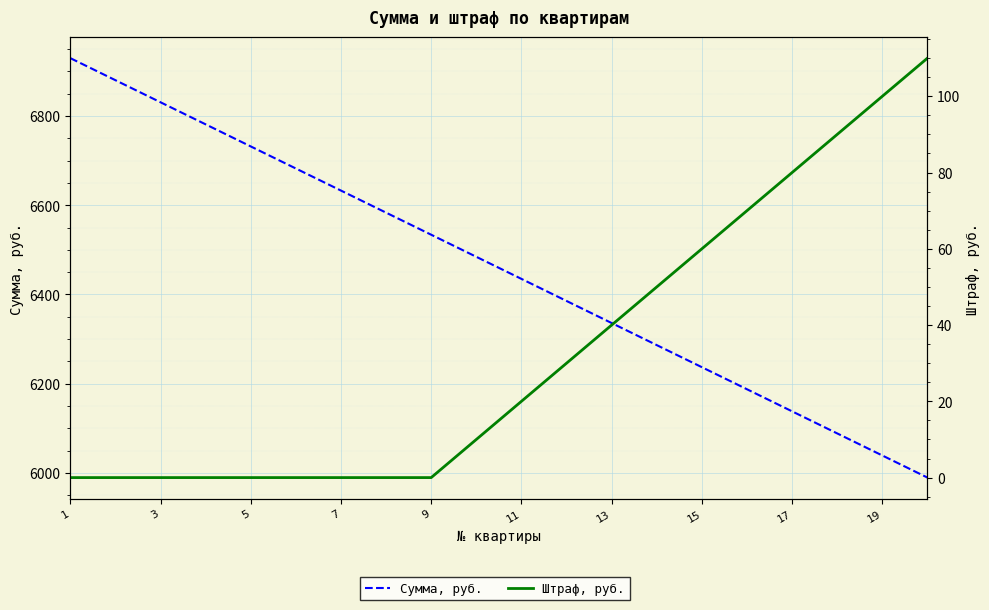

What is the greatest value displayed?

6930.0